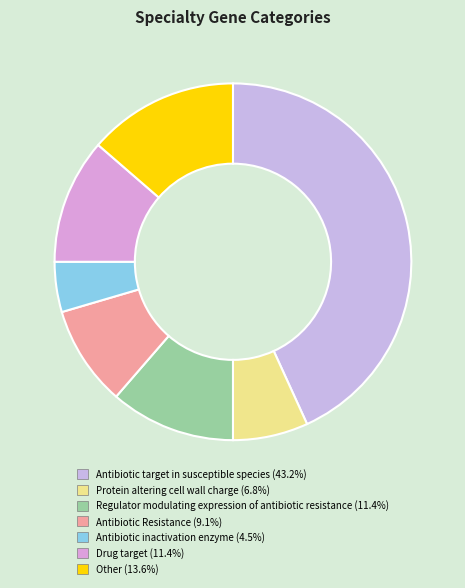

Is the sum of Antibiotic inactivation enzyme and Antibiotic target in susceptible species greater than half?

No